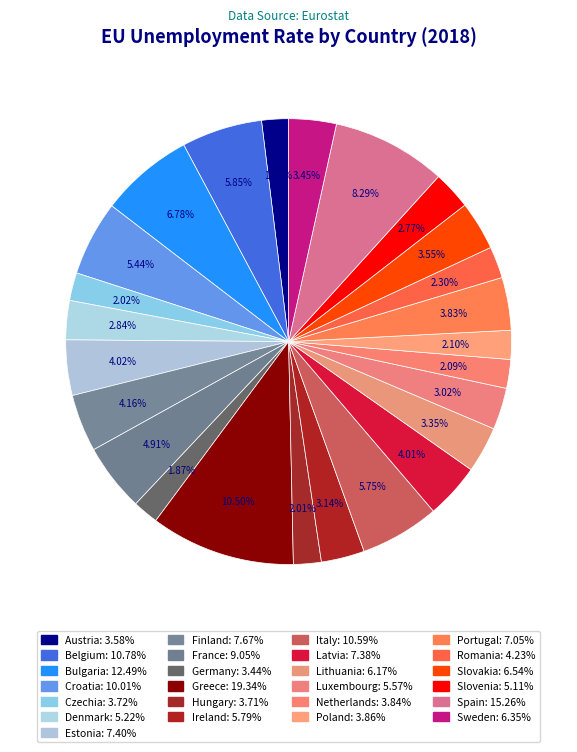

How many segments does this pie chart have?

25